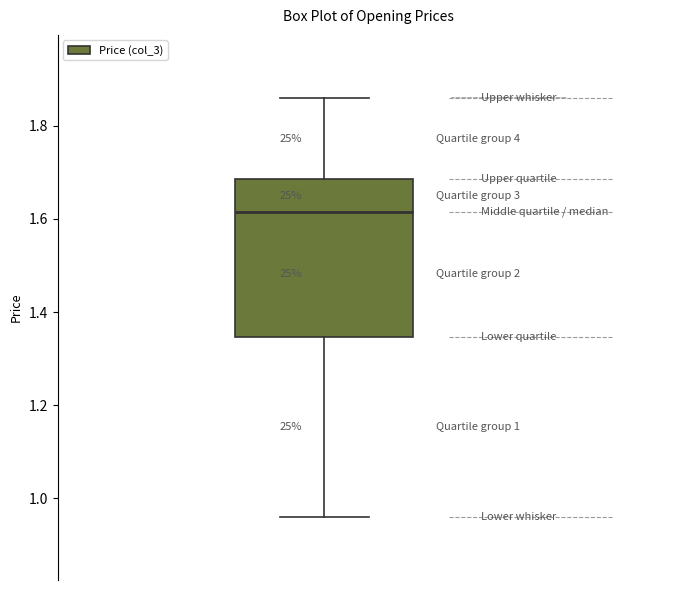

Where is the upper edge of the box on the y-axis? The values are not printed on the chart, so give them approximately, as read against the axis.

1.68